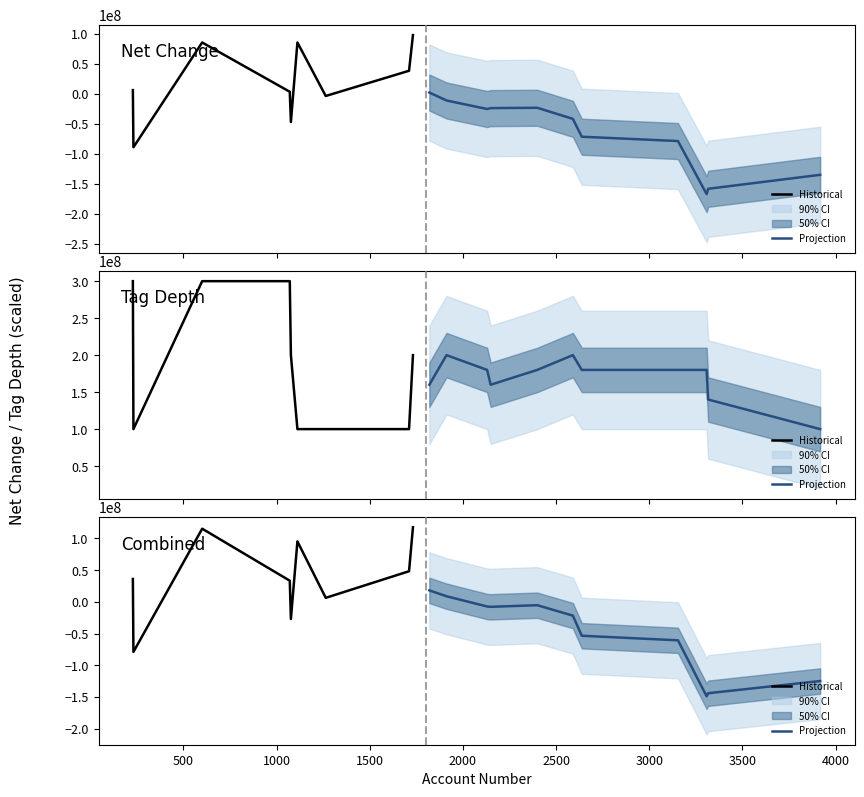

How many times do tag_depth and net_change cross each other?

9